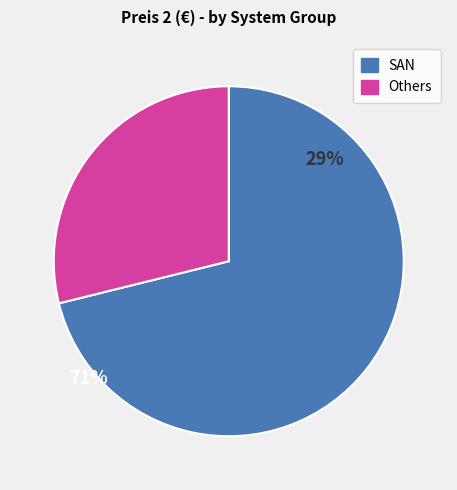

Is there any slice that represents more than half of the pie?

Yes